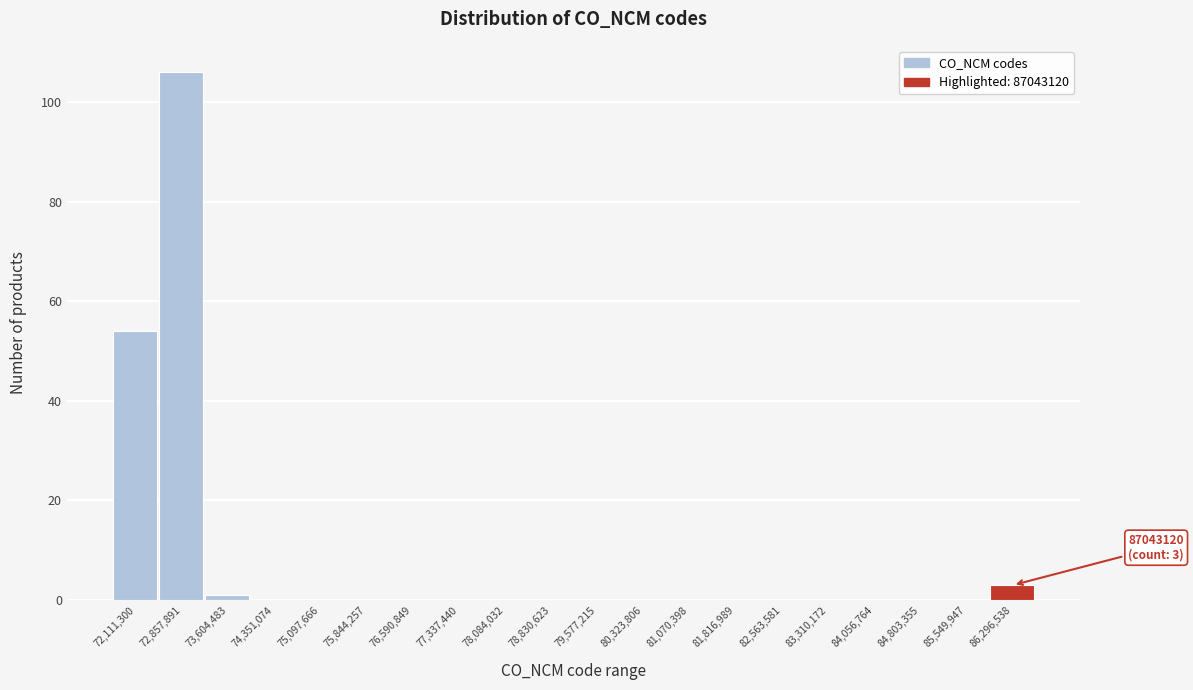

Reading left to right, list all the values displayed in this chart.

72,111,300=54	72,857,891=106	73,604,483=1	74,351,074=0	75,097,666=0	75,844,257=0	76,590,849=0	77,337,440=0	78,084,032=0	78,830,623=0	79,577,215=0	80,323,806=0	81,070,398=0	81,816,989=0	82,563,581=0	83,310,172=0	84,056,764=0	84,803,355=0	85,549,947=0	86,296,538=3